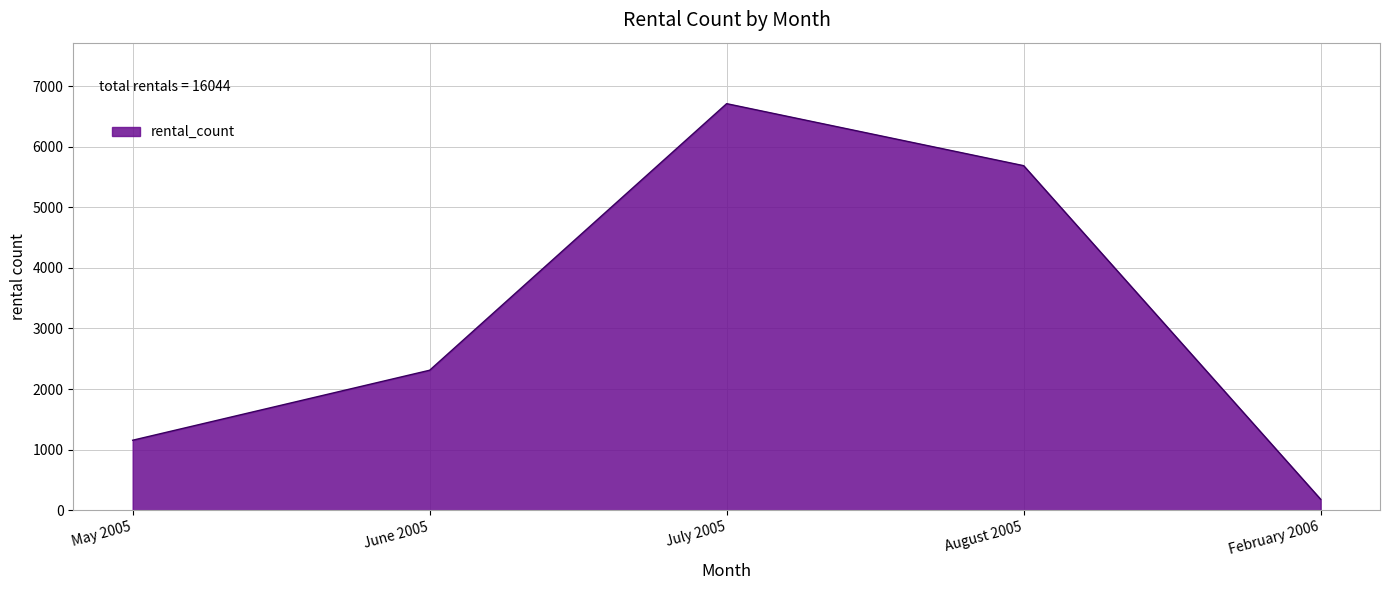

What position from the left is July 2005?

3